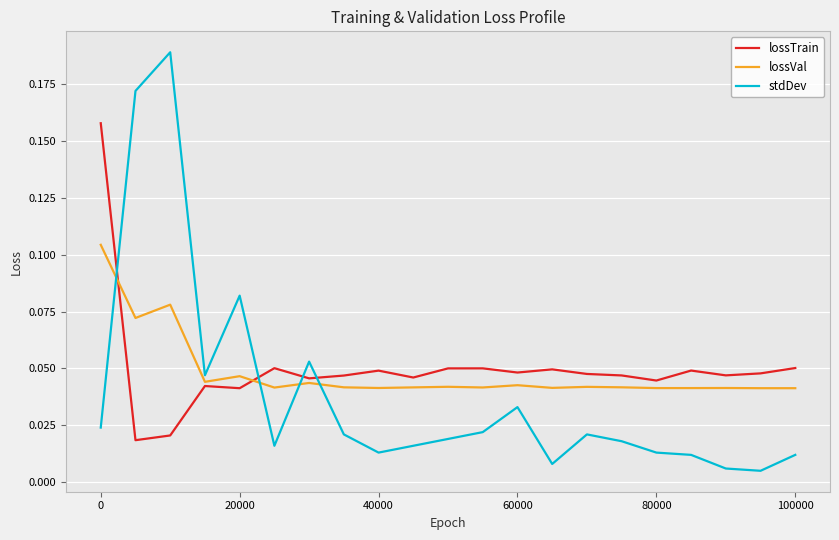

True or false: stdDev and lossVal intersect in this chart.

True